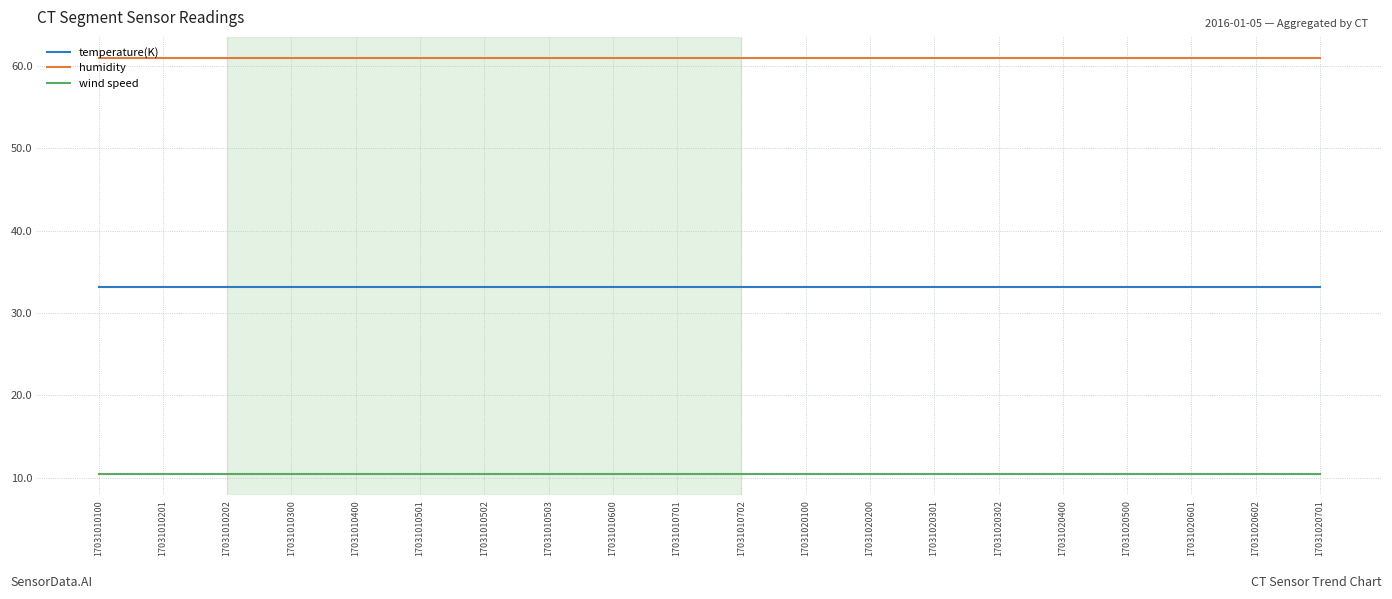

List the series in order of their peak value, lowest first.

wind speed, temperature(K), humidity